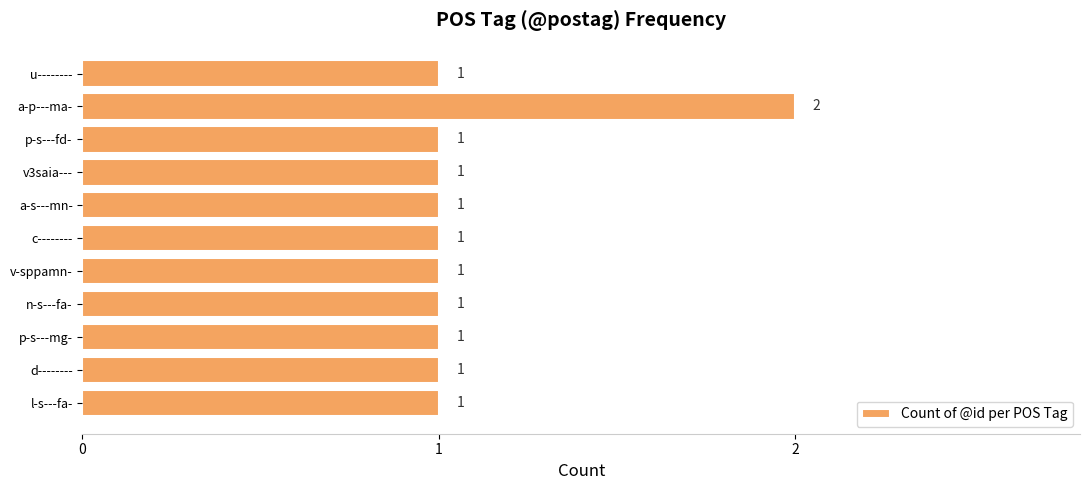

How many series are shown in this chart?

1